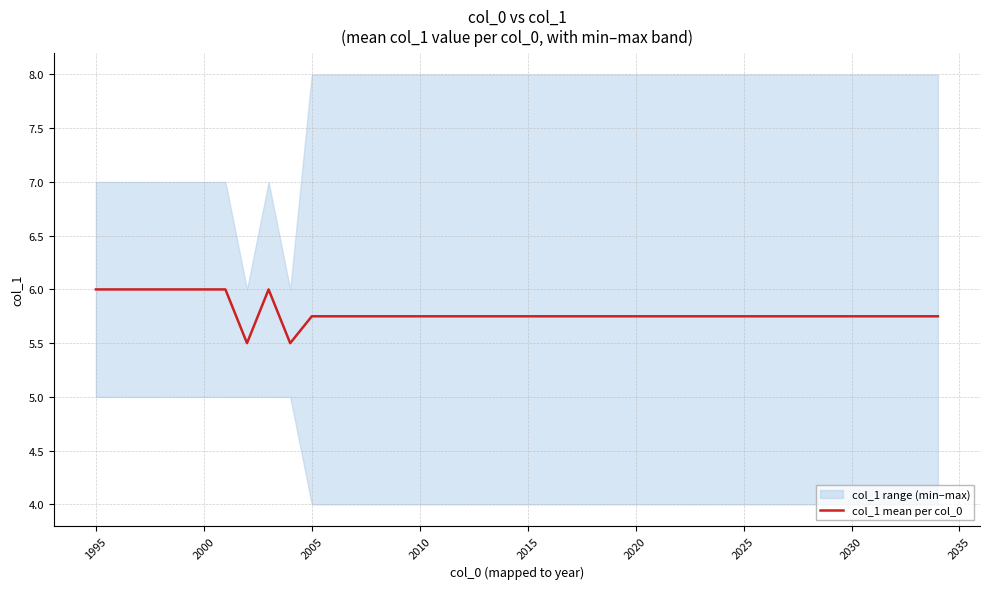

What is the minimum value shown in the chart?

5.5